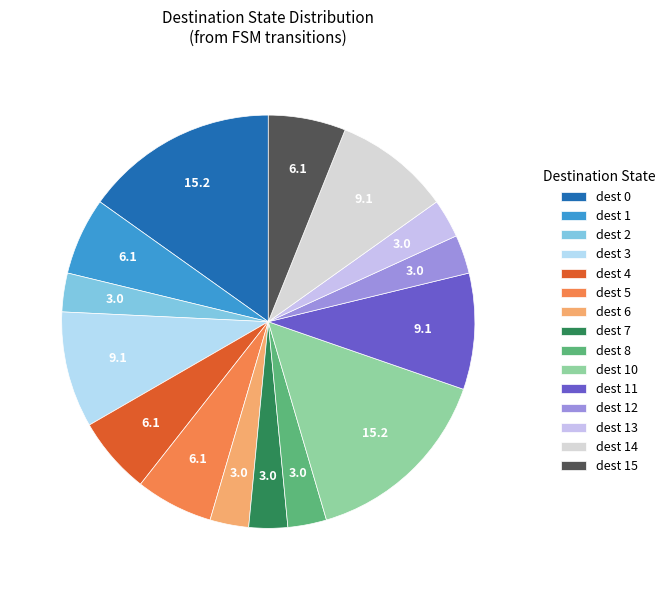

How many segments does this pie chart have?

15